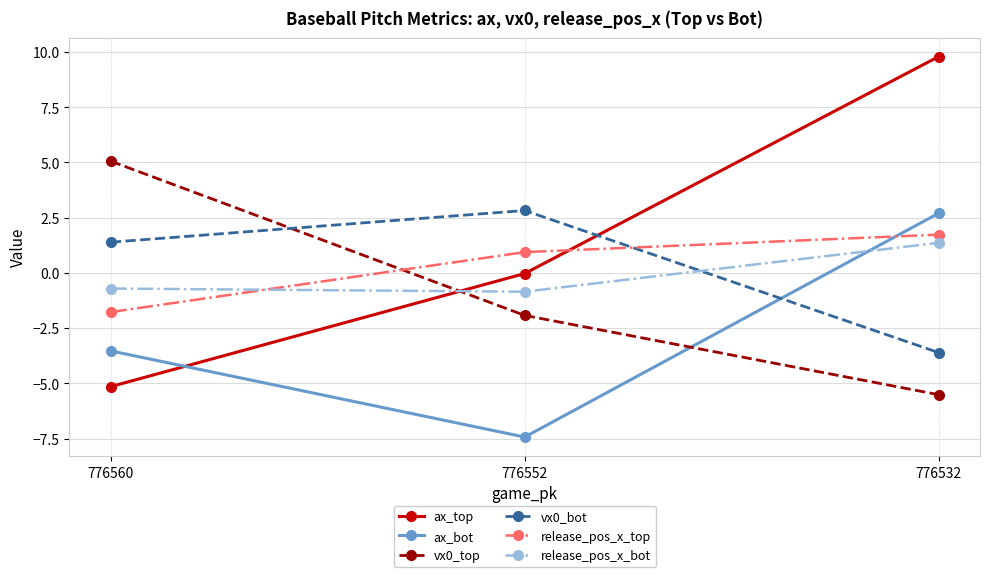

What is the sum of all ax_bot values?

-8.3